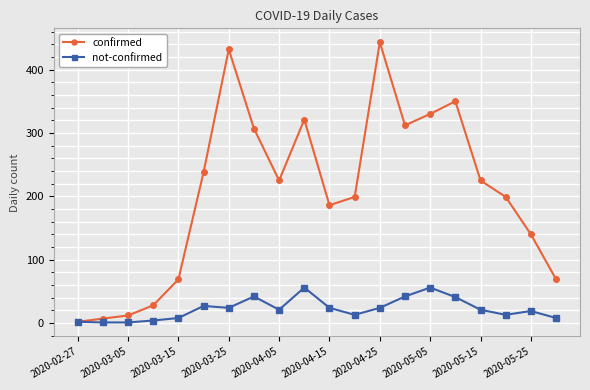

True or false: not-confirmed has more than 0 points higher than both neighbors.

True